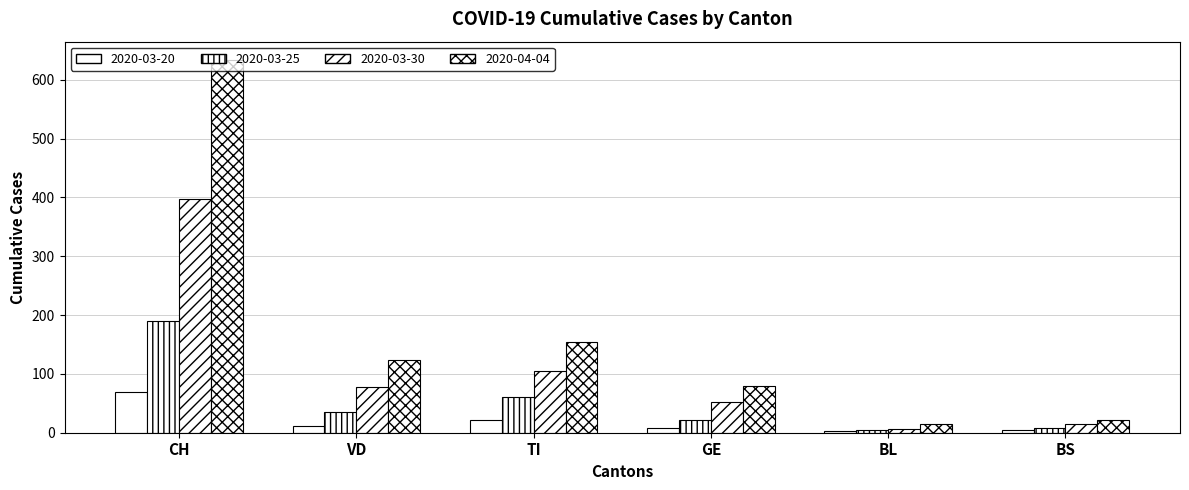

What is the smallest value displayed?

3